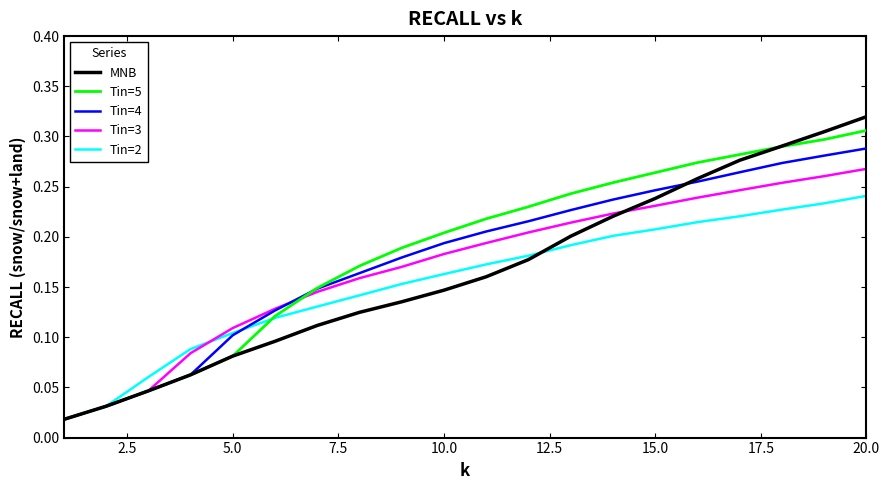

Which series has the largest range (max minus min)?

MNB